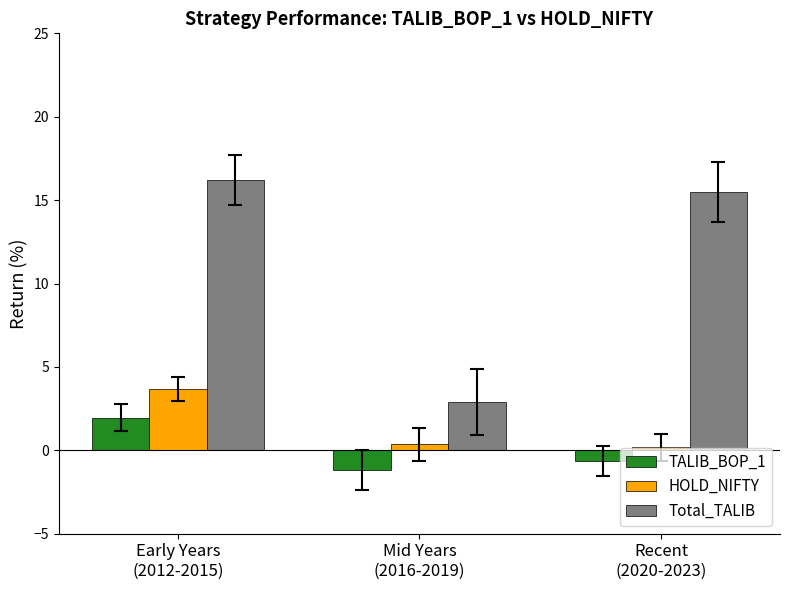

What is the label of the 3rd bar from the right?

Early Years
(2012-2015)